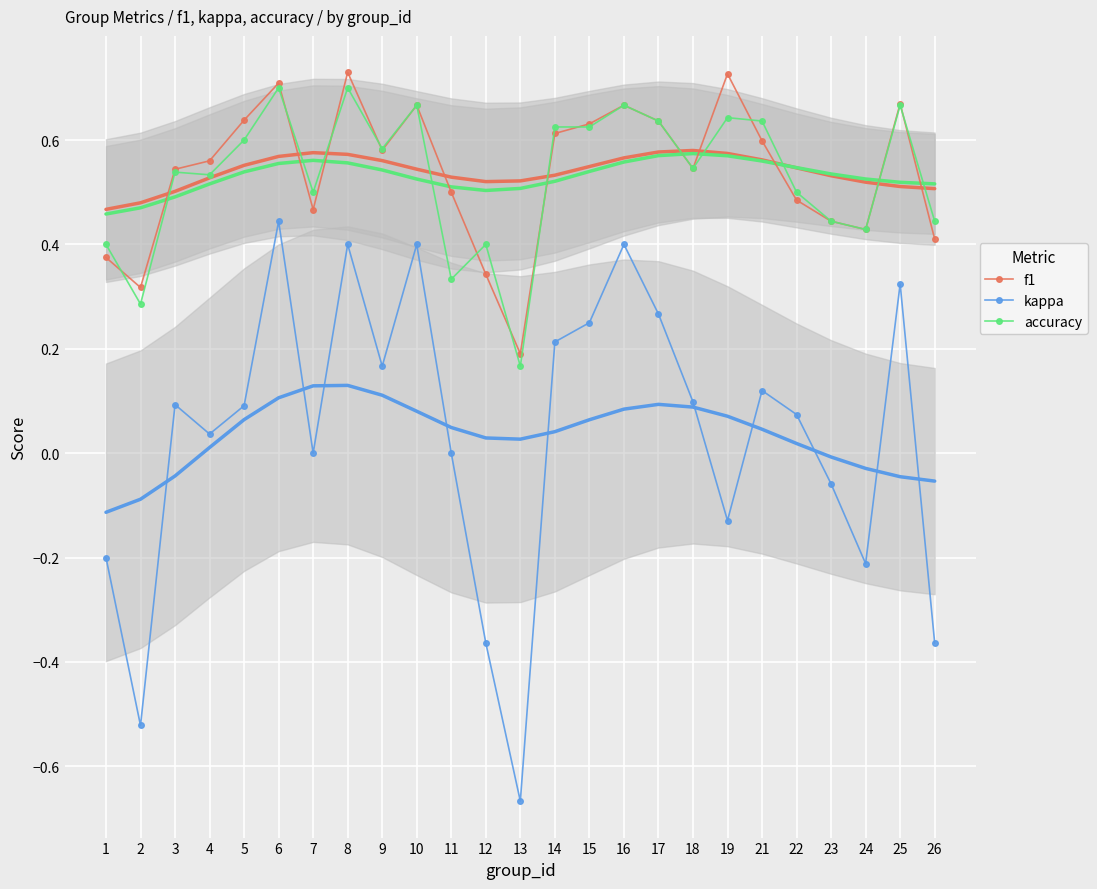

What is the total value across all series at 5?

1.3